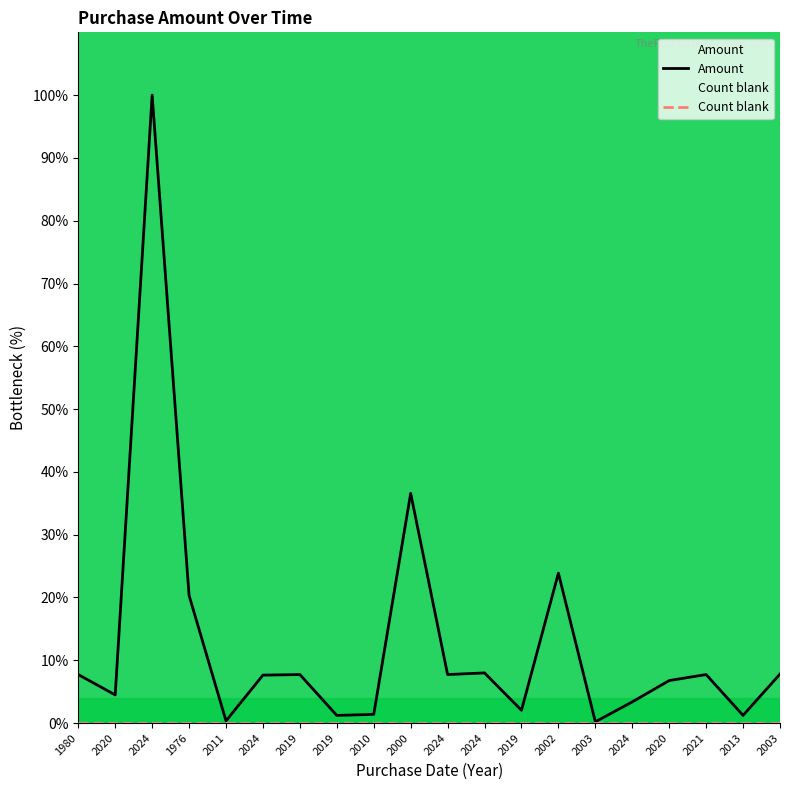

At how many categories does at least one series exceed 38?

1